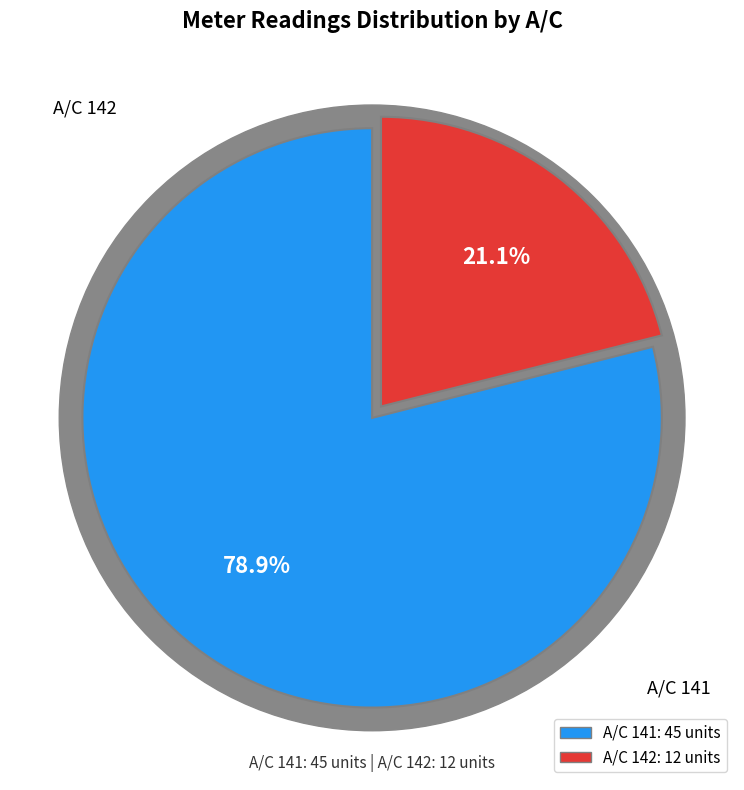

Is there any slice that represents more than half of the pie?

Yes